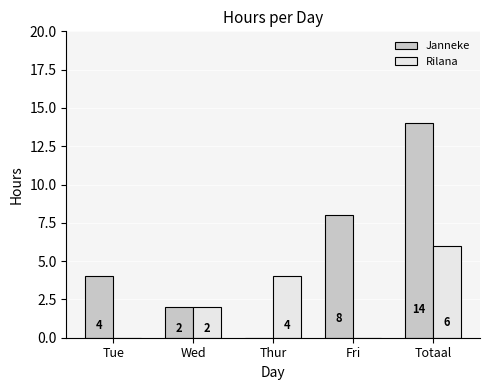

What is the maximum value for Janneke?

14